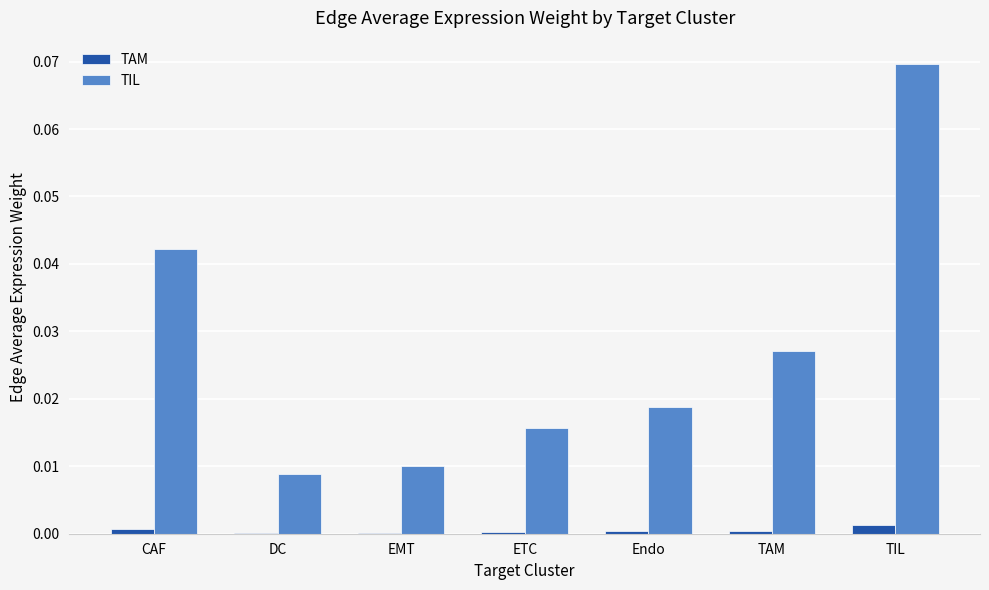

What are all the series names shown in the legend?

TAM, TIL